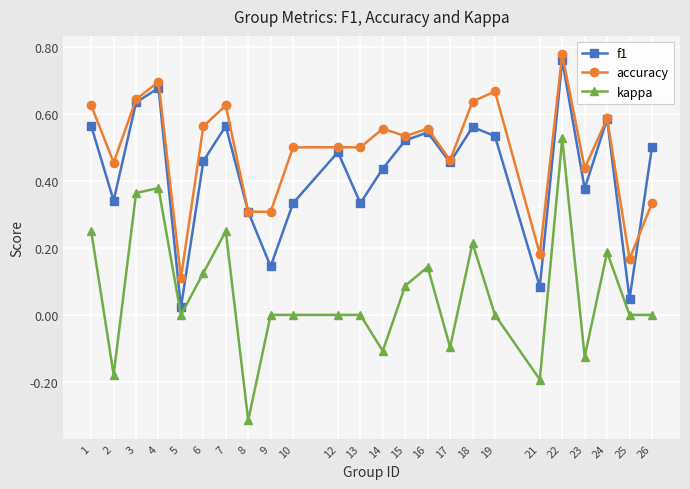

At how many categories does at least one series exceed 0?

24